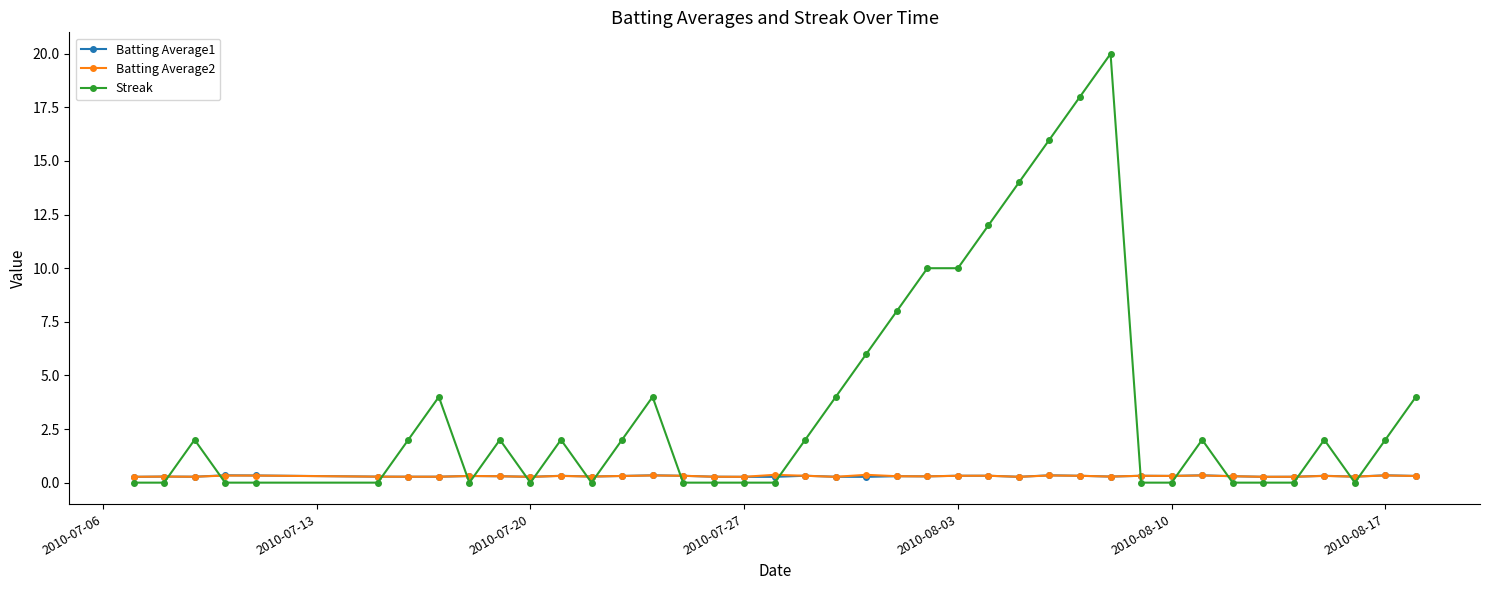

What is the maximum value shown in the chart?

20.0